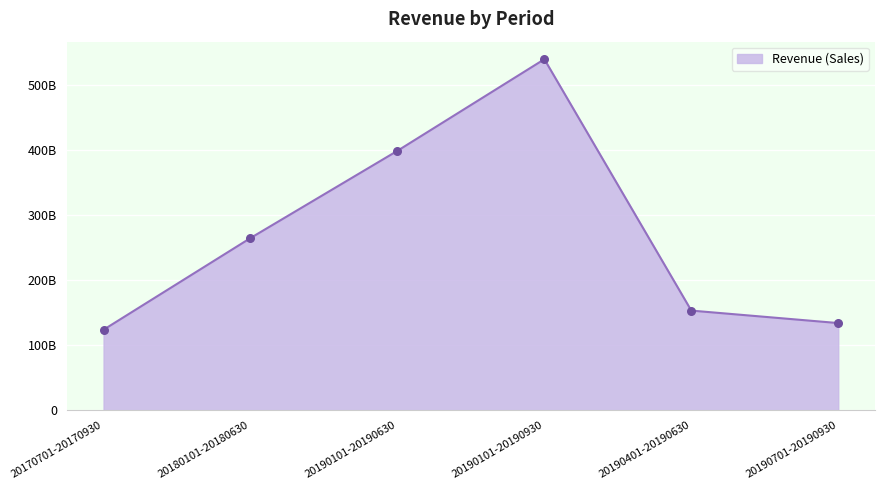

What is the change in value from 20190101-20190930 to 20190701-20190930?

-406037252818